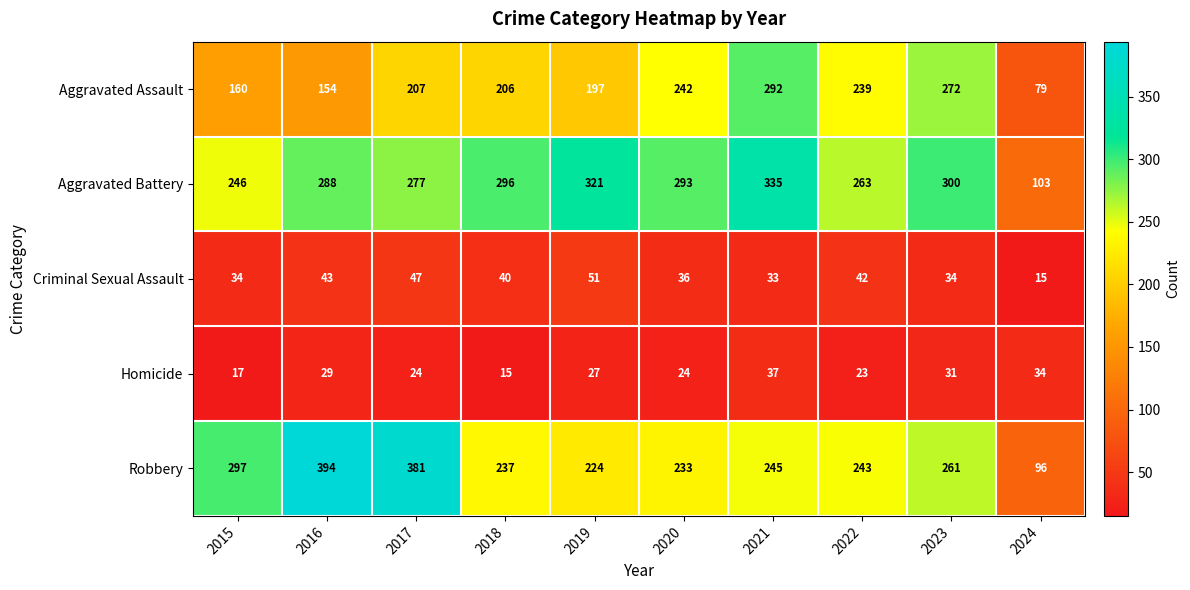

Rank the series at 2020 from highest to lowest value.

Aggravated Battery, Aggravated Assault, Robbery, Criminal Sexual Assault, Homicide